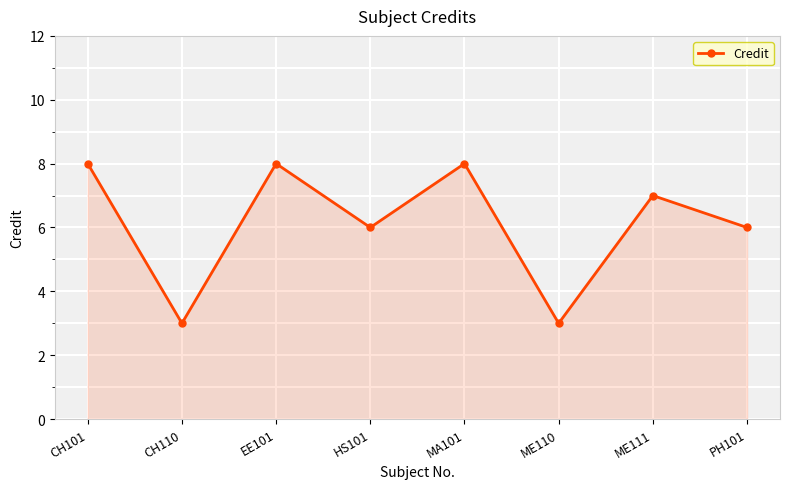

Is it true that the value at ME110 is 3?

True